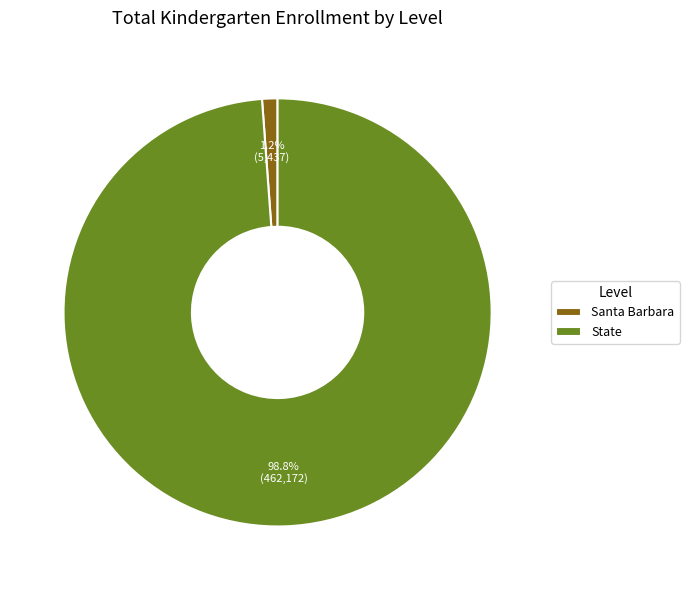

Is it true that Santa Barbara is 11% of the pie?

False